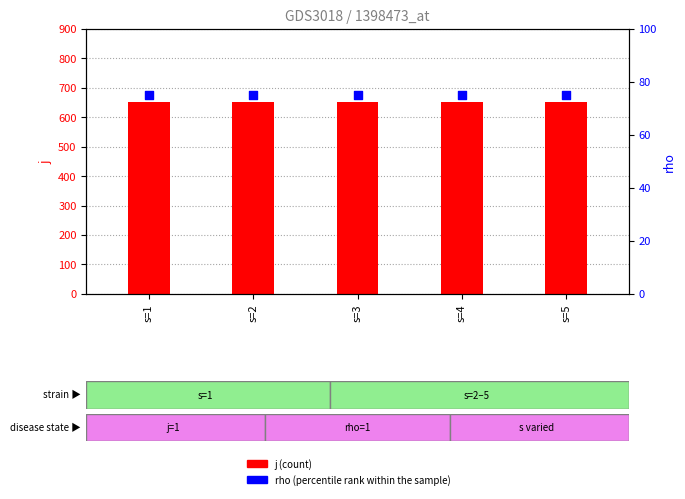

Is the value of j at s=5 greater than the value of rho at s=1?

Yes